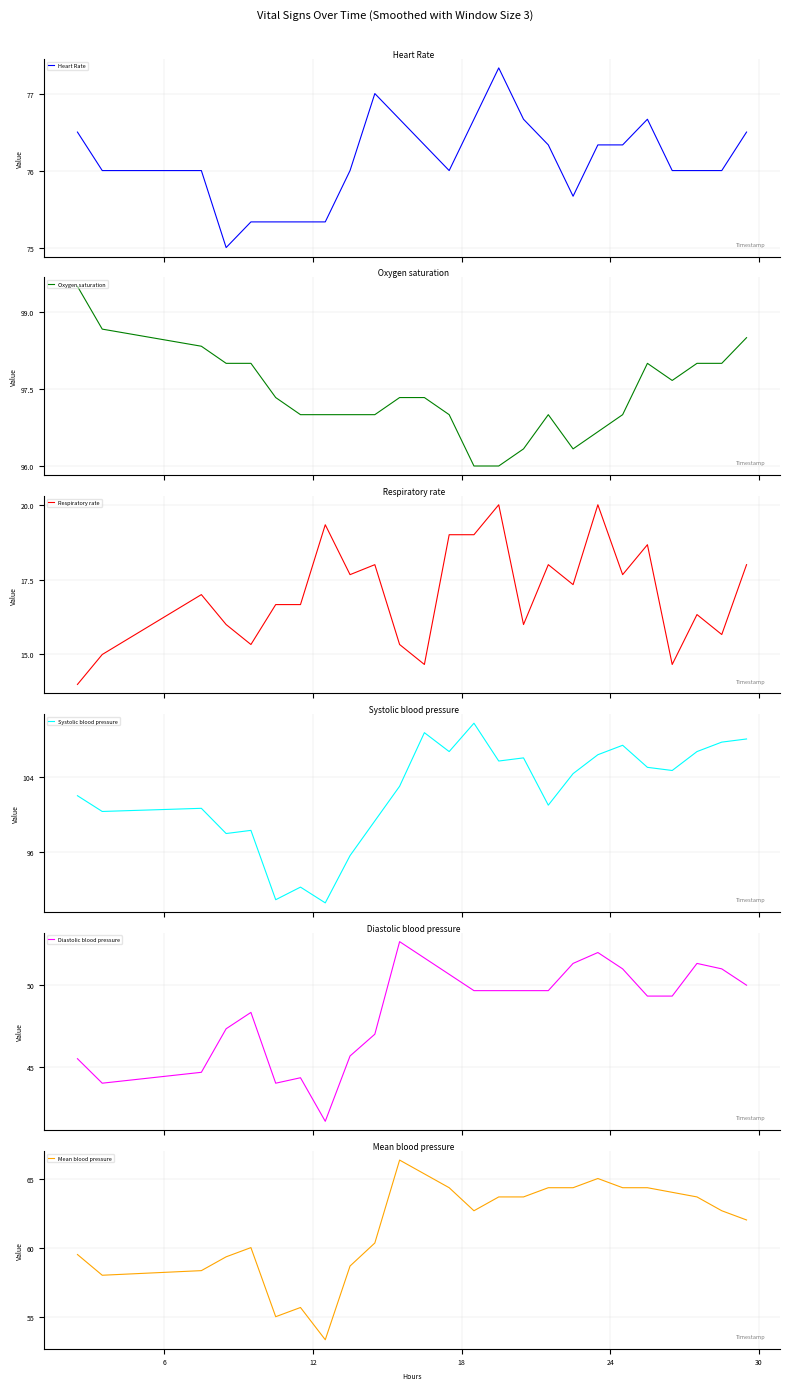

True or false: Diastolic blood pressure and Systolic blood pressure intersect in this chart.

False